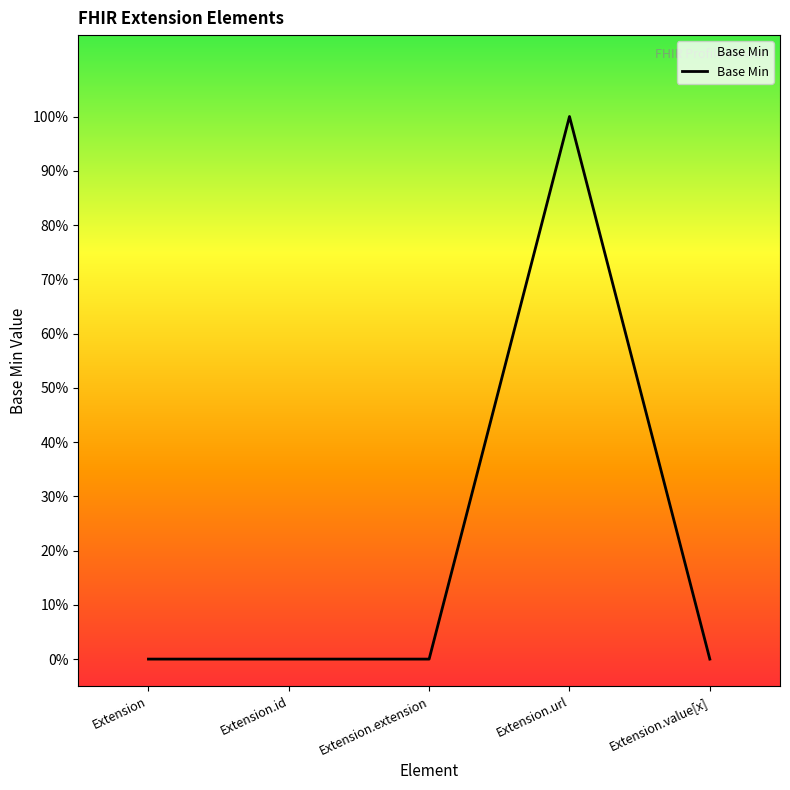

Count the values in the range 0 to 1.

5